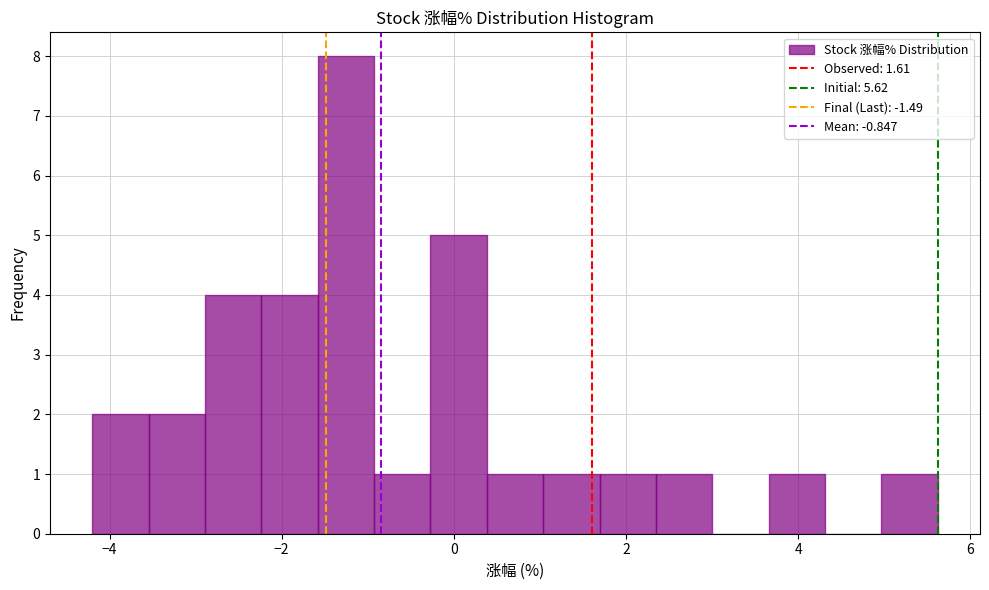

Read against the x-axis, roughly where is the centre of the tallest bar?

-1.2